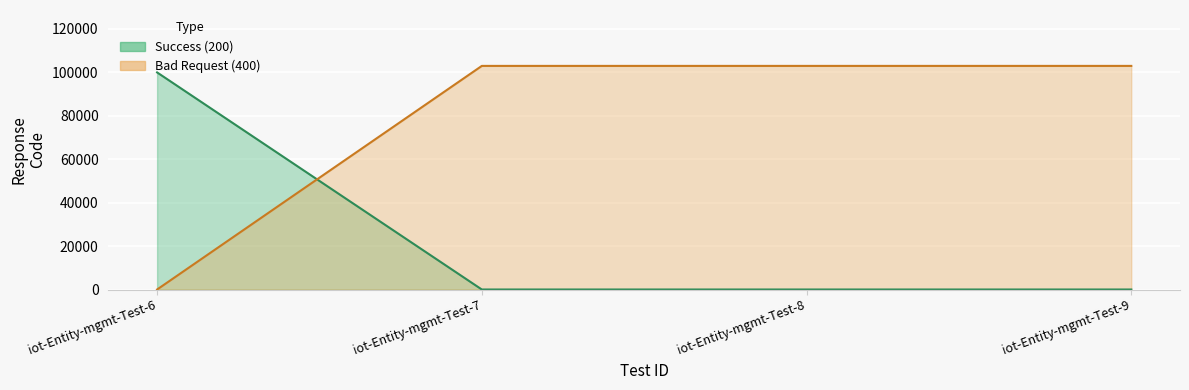

What is the difference between the values at iot-Entity-mgmt-Test-9 and iot-Entity-mgmt-Test-6?

100000